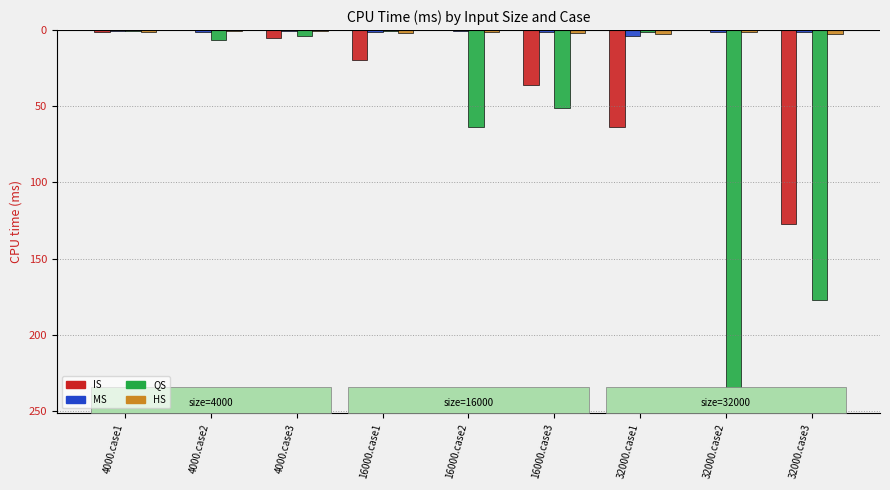

Does the chart contain stacked bars?

No